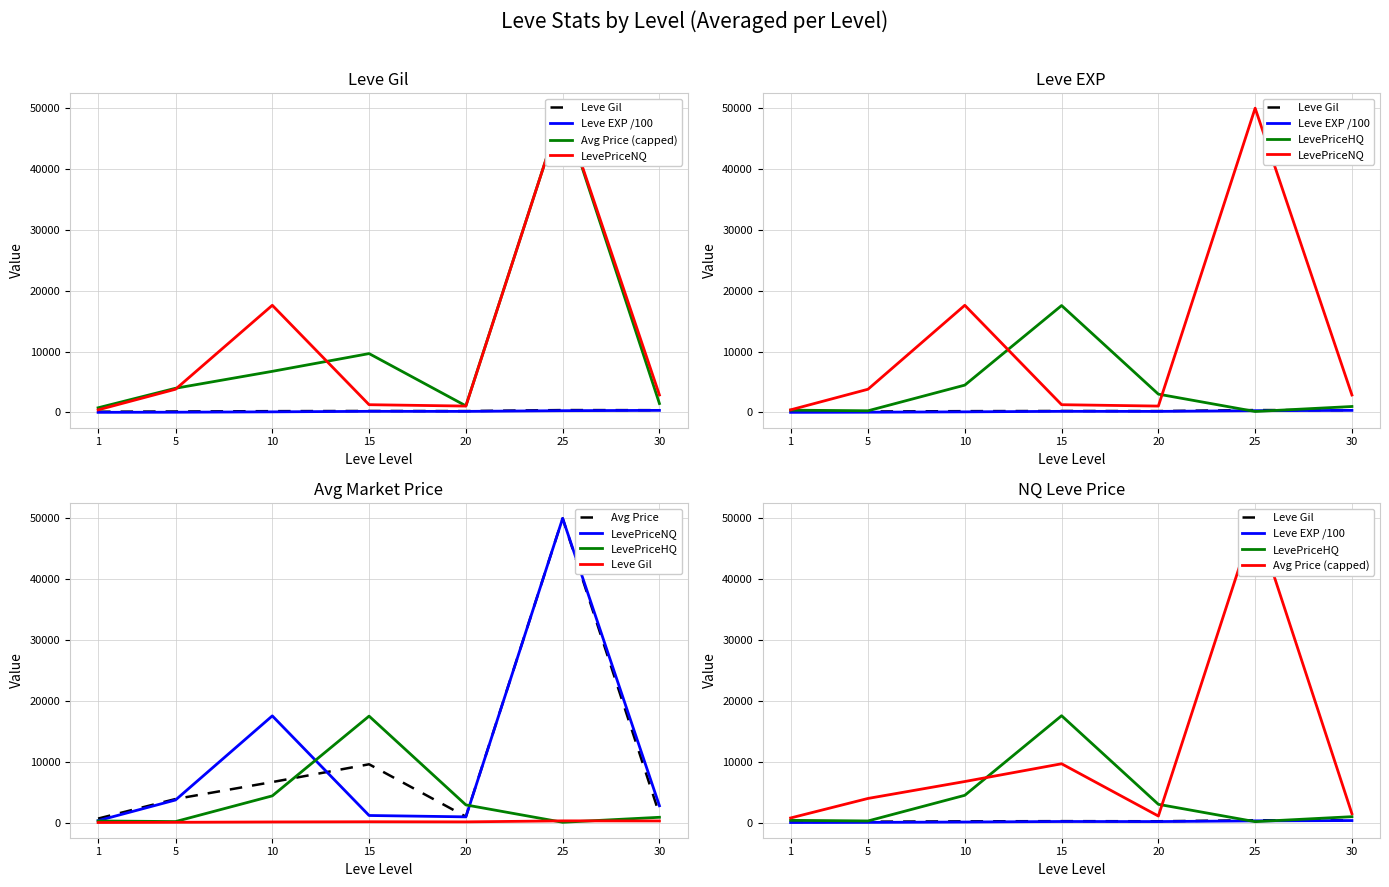

Which series has the largest total across all categories?

LevePriceNQ